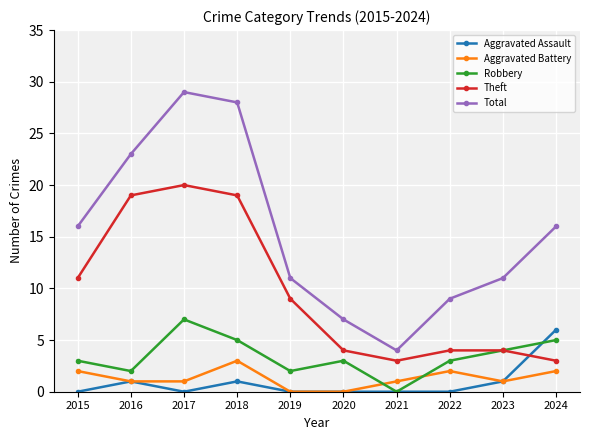

The Theft series shows 4 at 2022. True or false?

True